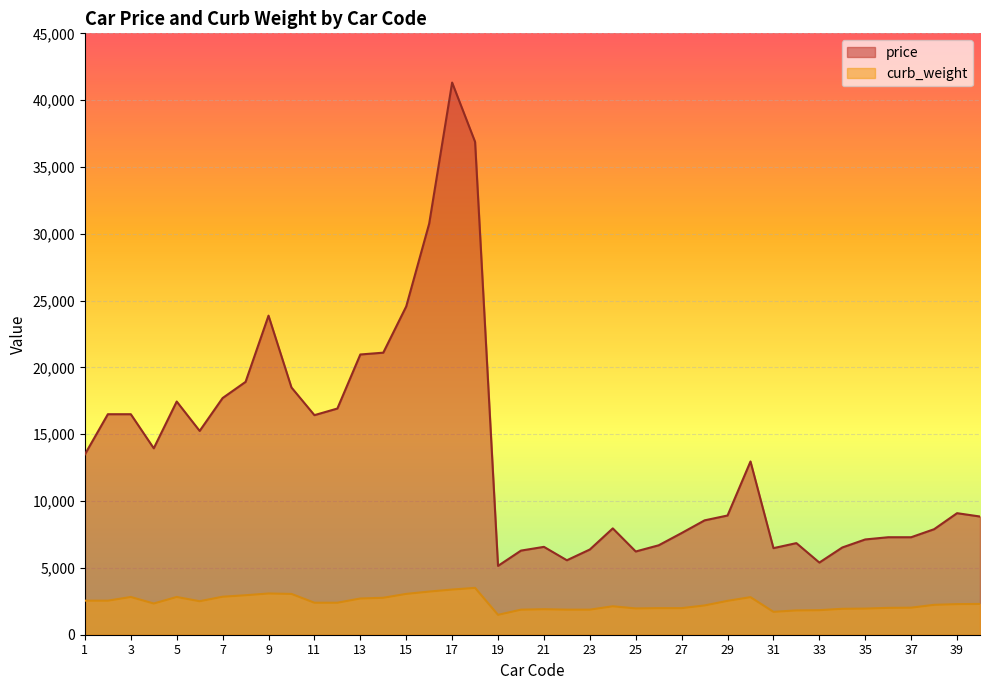

What is the average value of the price series?

13570